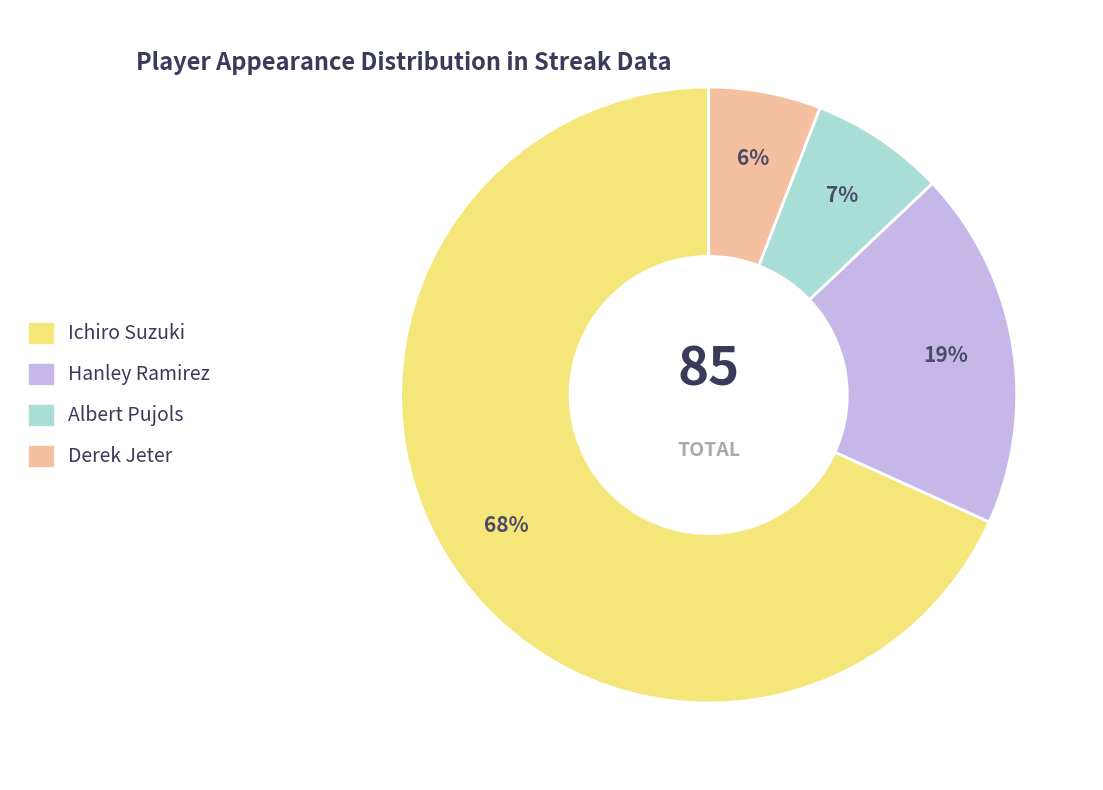

To the nearest percent, what percentage of the pie is Derek Jeter?

6%